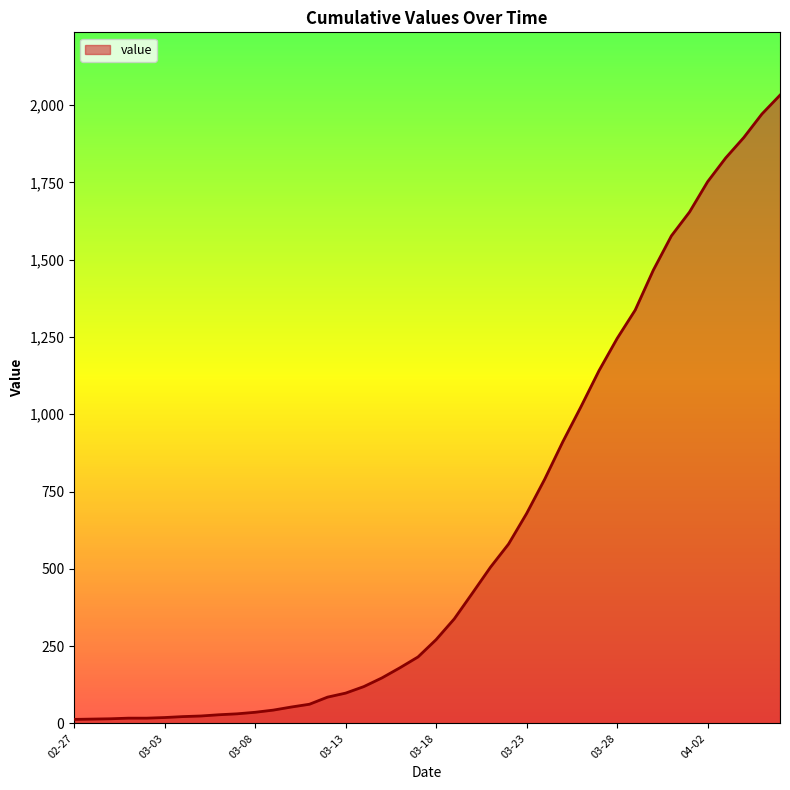

What is the difference between the maximum and second lowest values?

2018